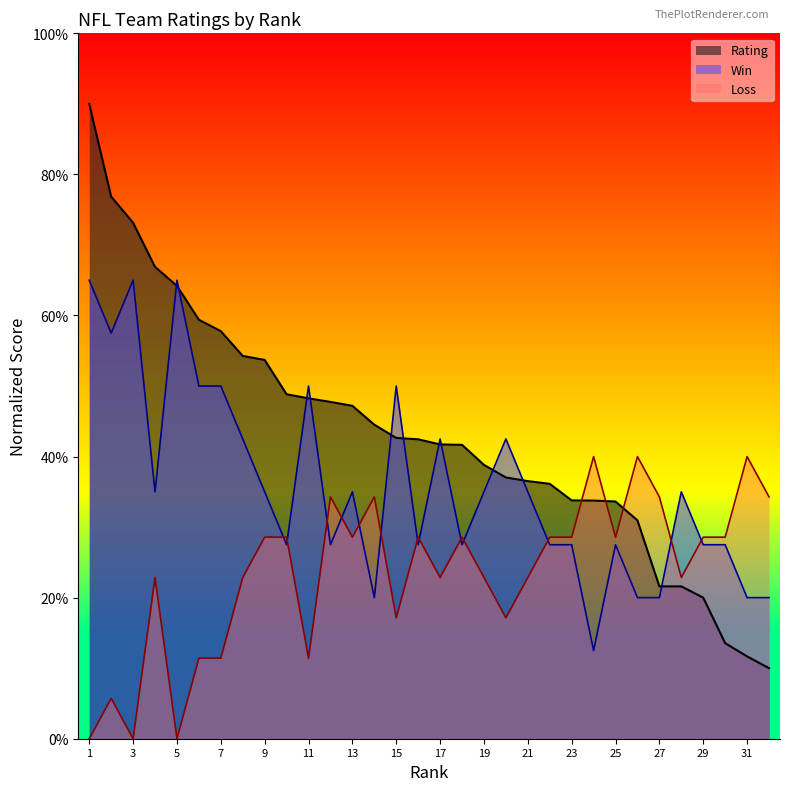

How many series are shown in this chart?

3